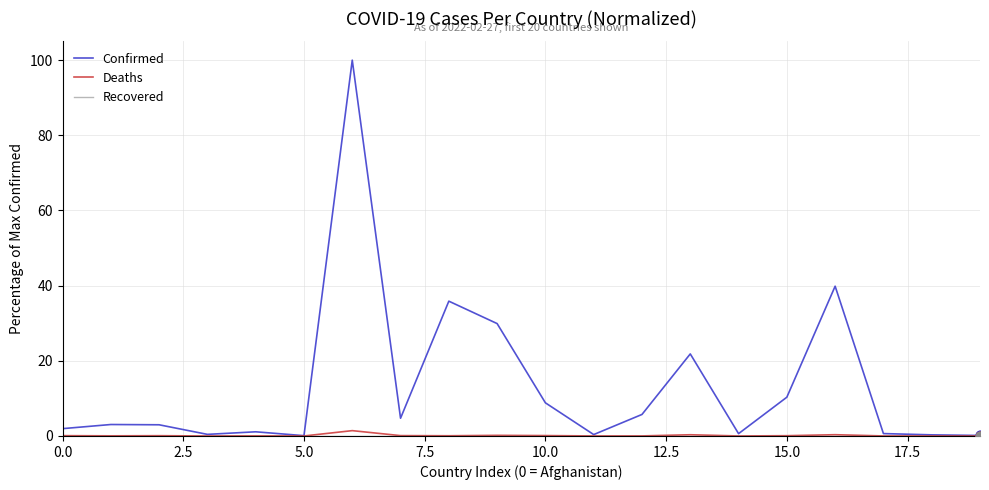

Which series has the largest total across all categories?

Confirmed